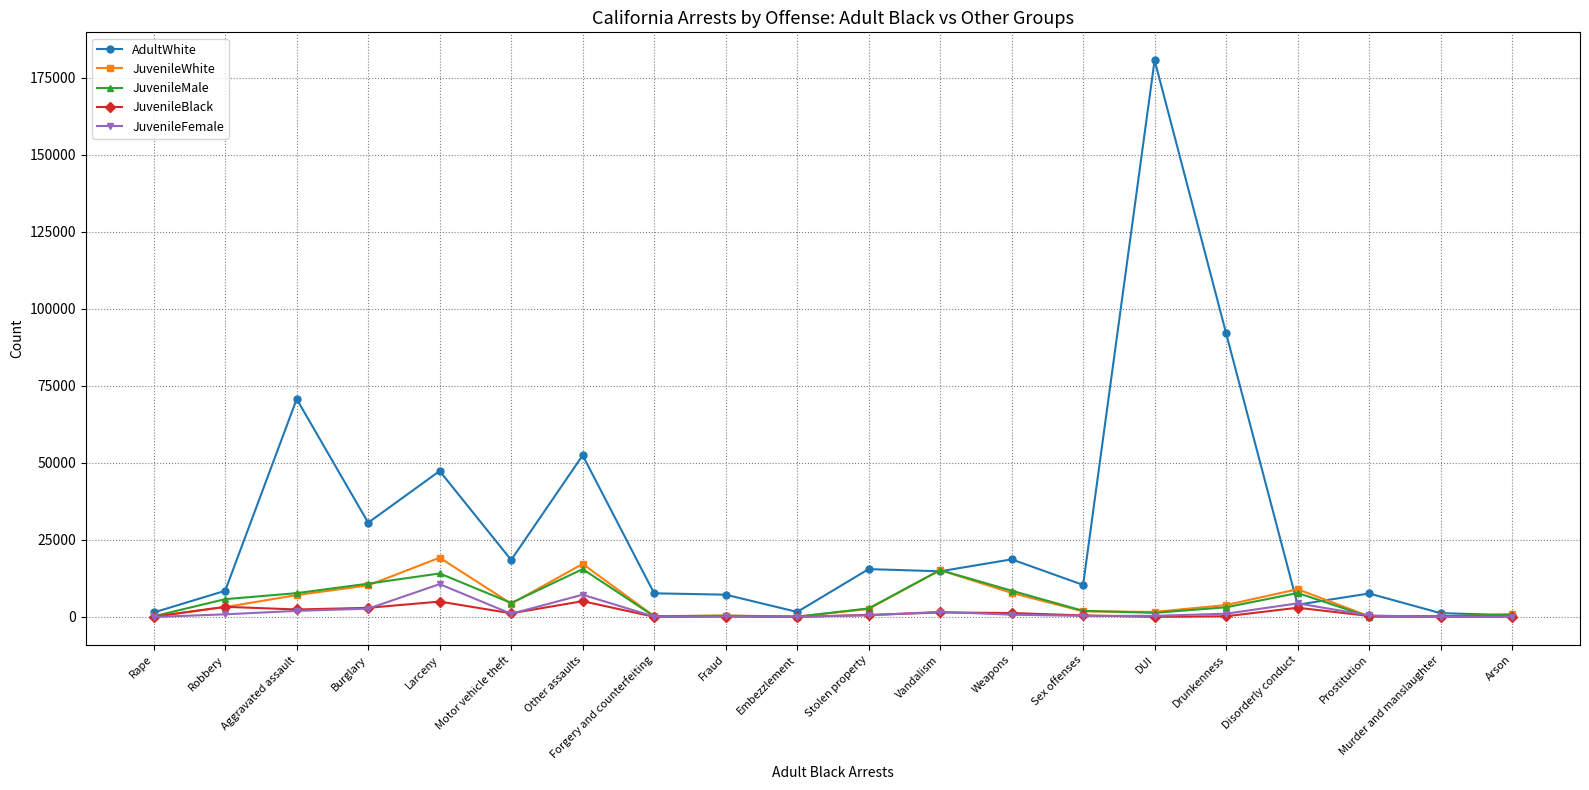

At which category is the sum across all series the highest?

DUI